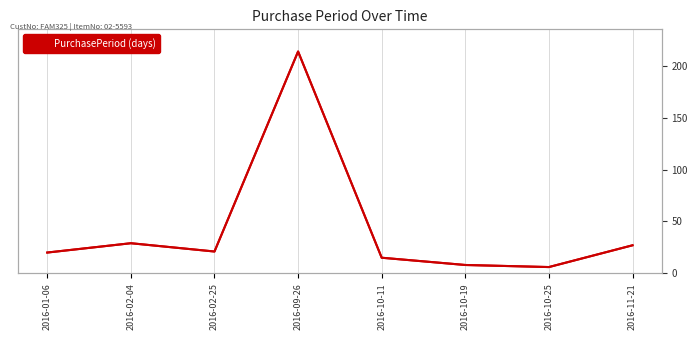

At which category does the chart reach its peak across all series?

2016-09-26